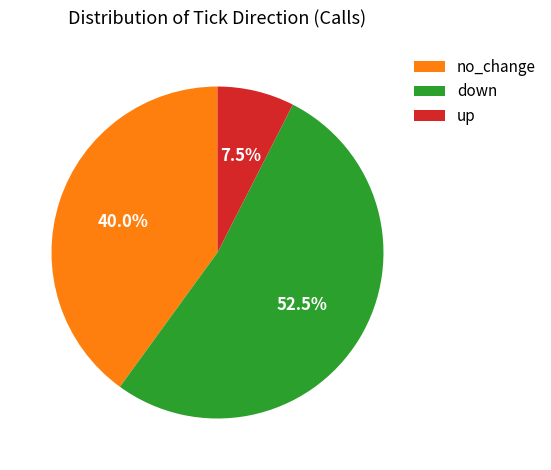

To the nearest percent, what is the average slice percentage?

33%